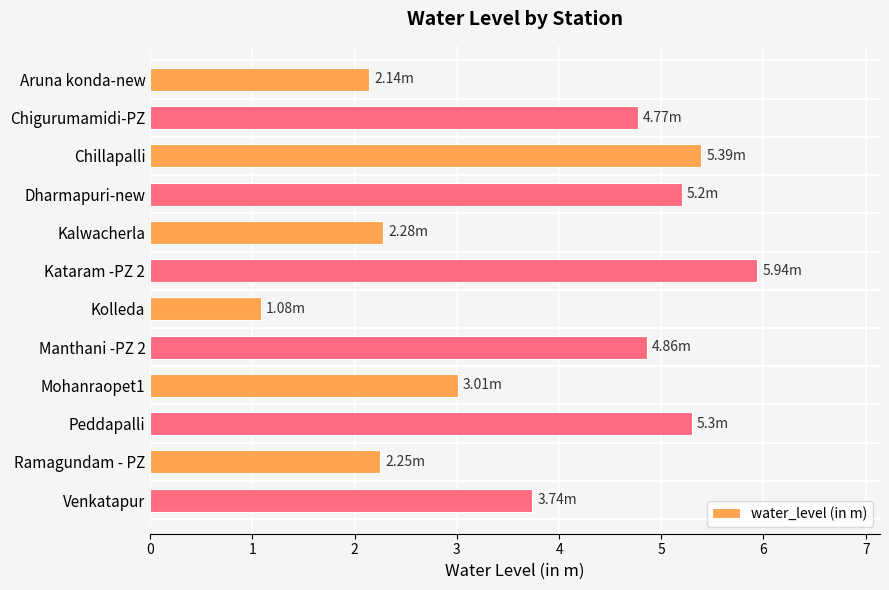

Which label corresponds to the smallest value in the chart?

Kolleda